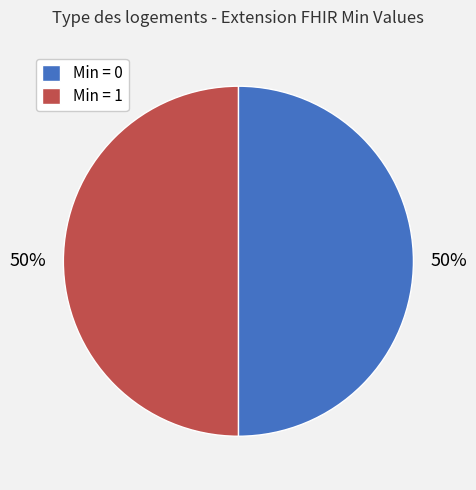

Is it true that Min = 1 is 50% of the pie?

True